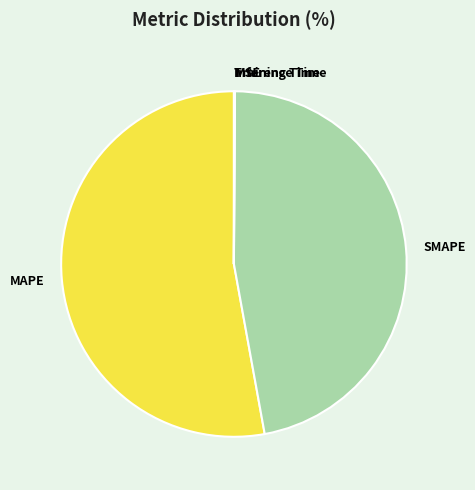

Between MAPE and SMAPE, which is larger?

MAPE